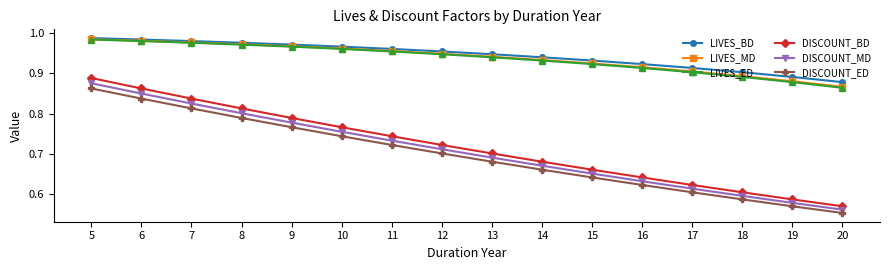

At how many categories does at least one series exceed 0?

16